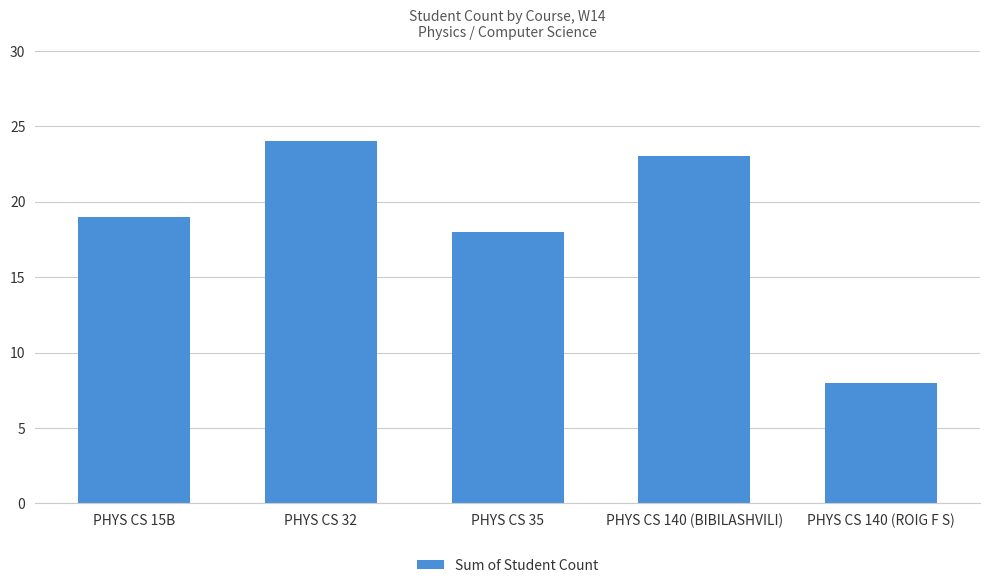

At which category does the chart reach its minimum across all series?

PHYS CS 140 (ROIG F S)